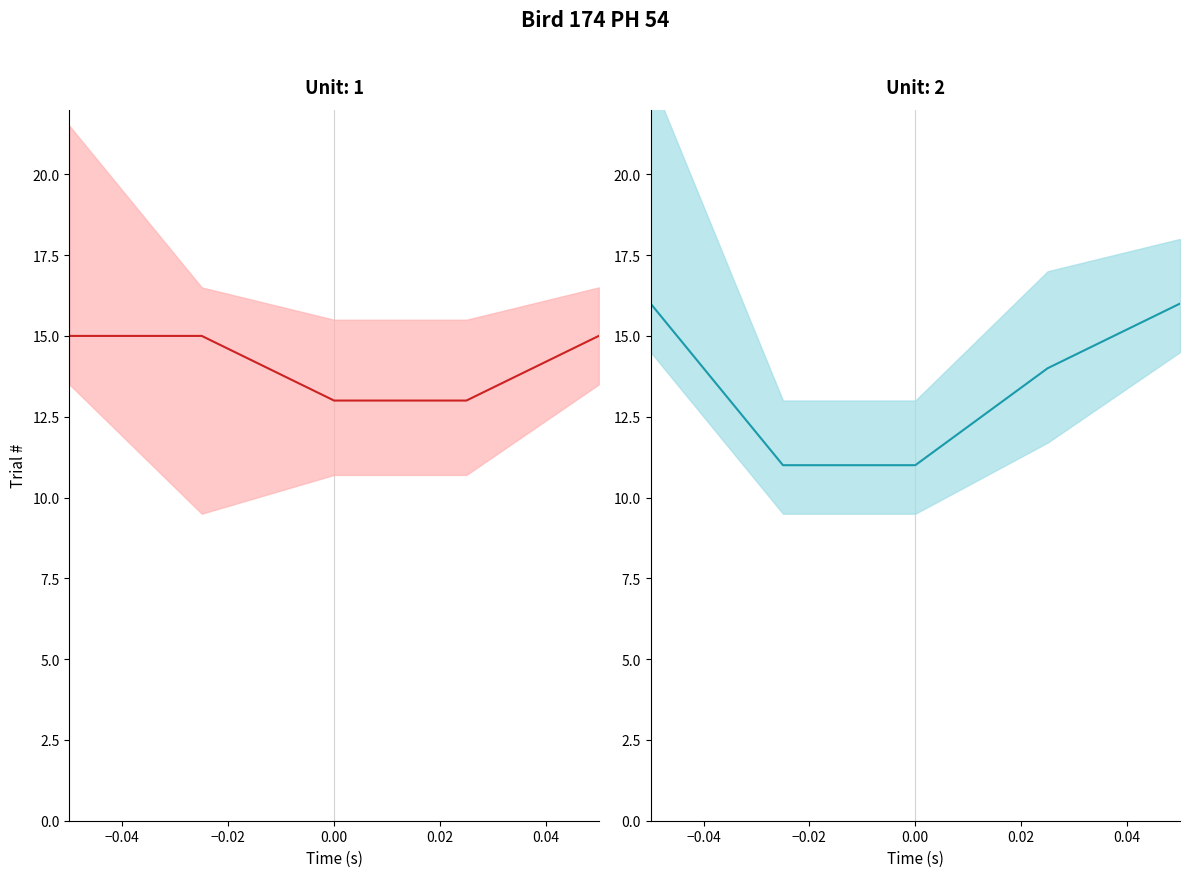

True or false: col_23 has more than 0 points higher than both neighbors.

False